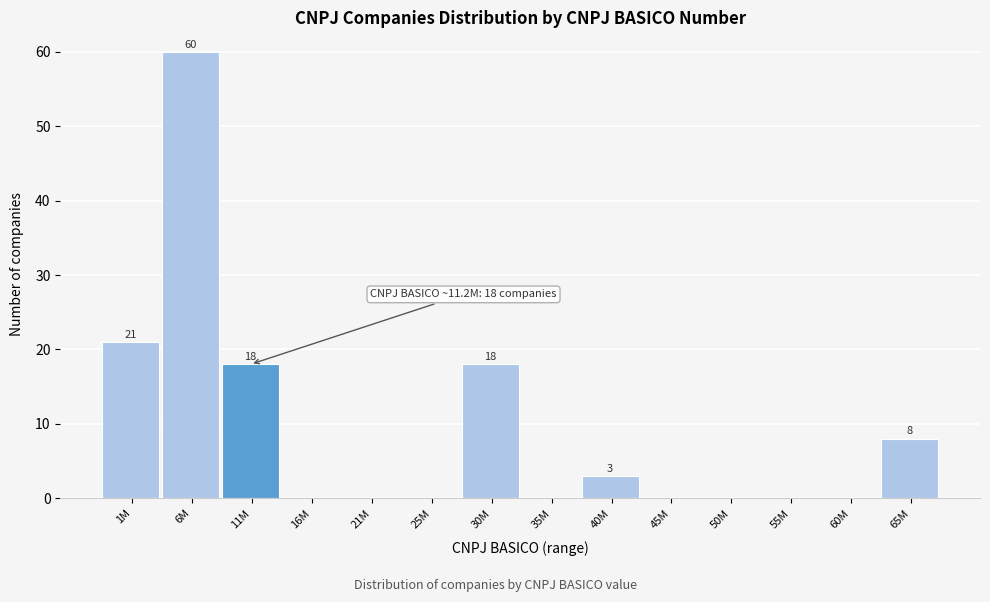

Reading left to right, what are all the values shown in this chart?

1M=21	6M=60	11M=18	16M=0	21M=0	25M=0	30M=18	35M=0	40M=3	45M=0	50M=0	55M=0	60M=0	65M=8